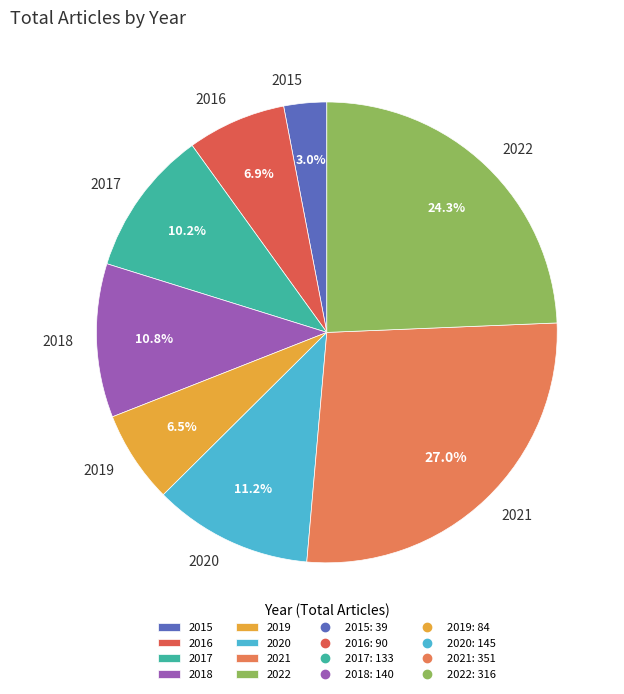

How many slices are in this pie chart?

8